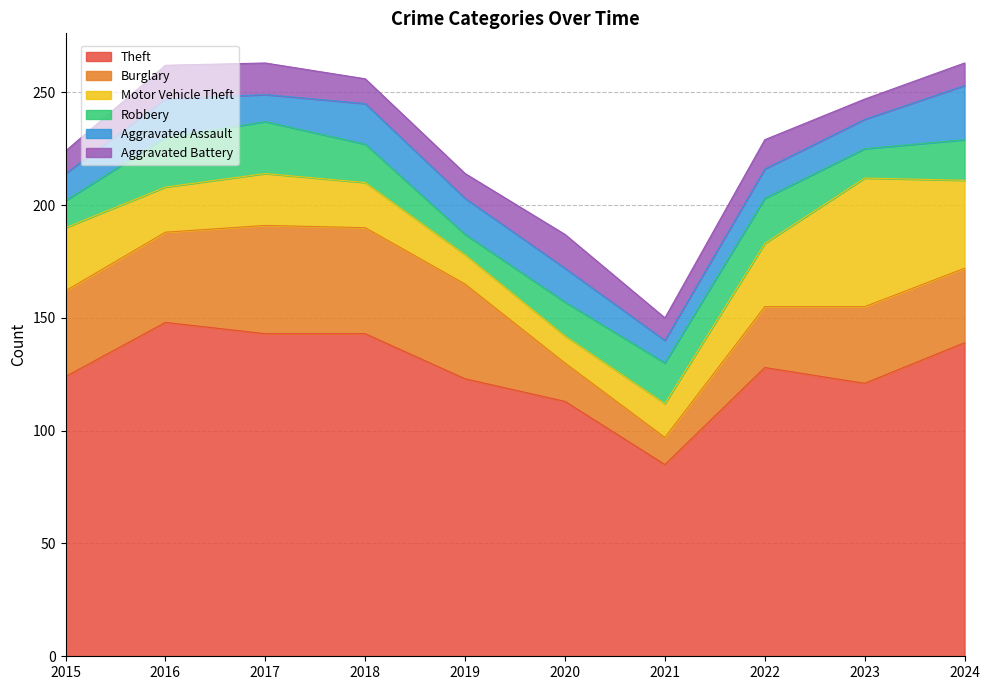

At which category does Robbery reach its first local peak?

2017